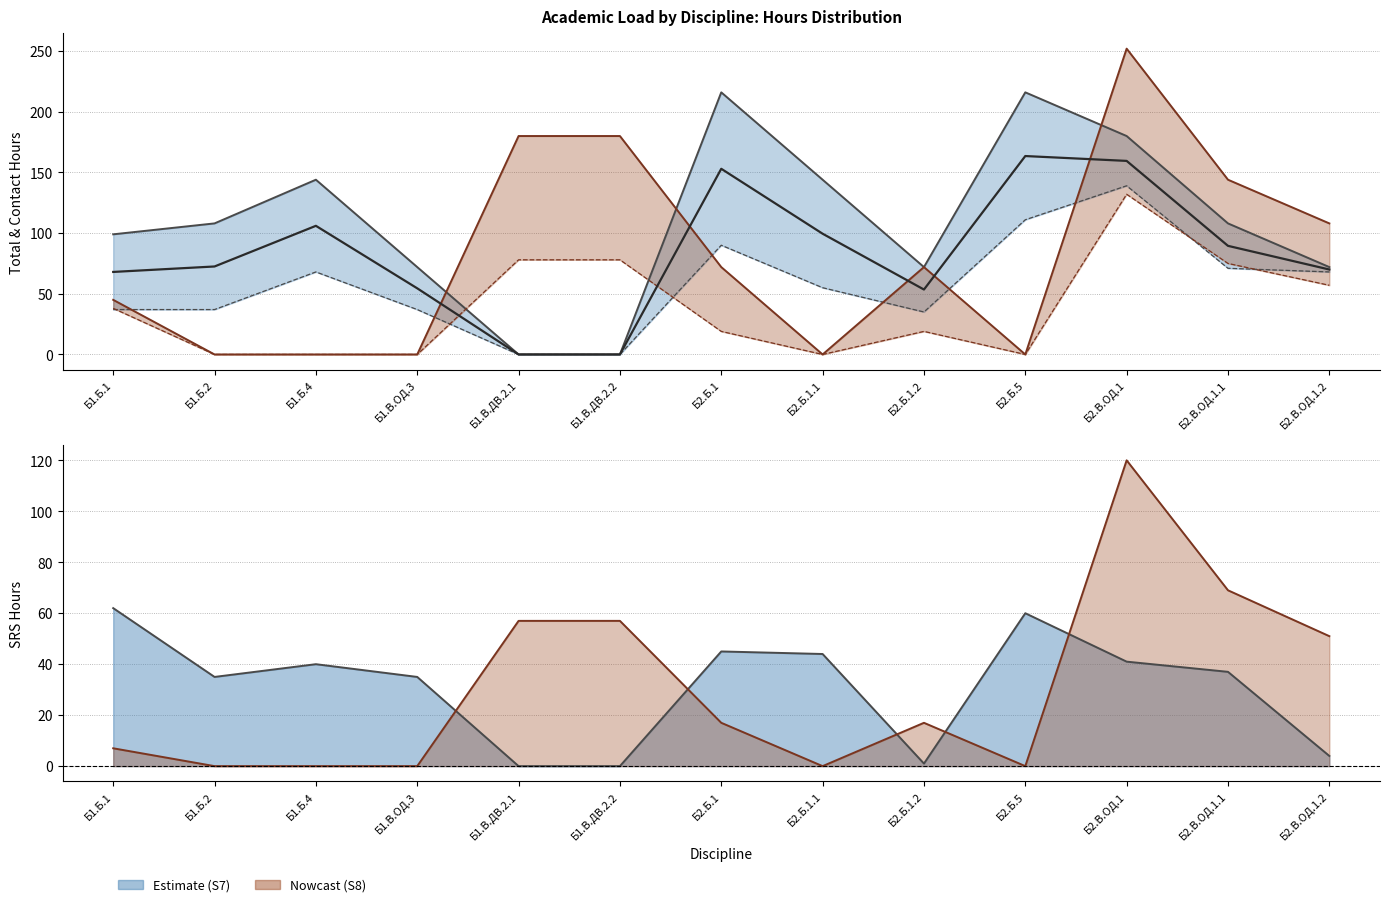

Does the chart display data point markers on the line(s)?

No